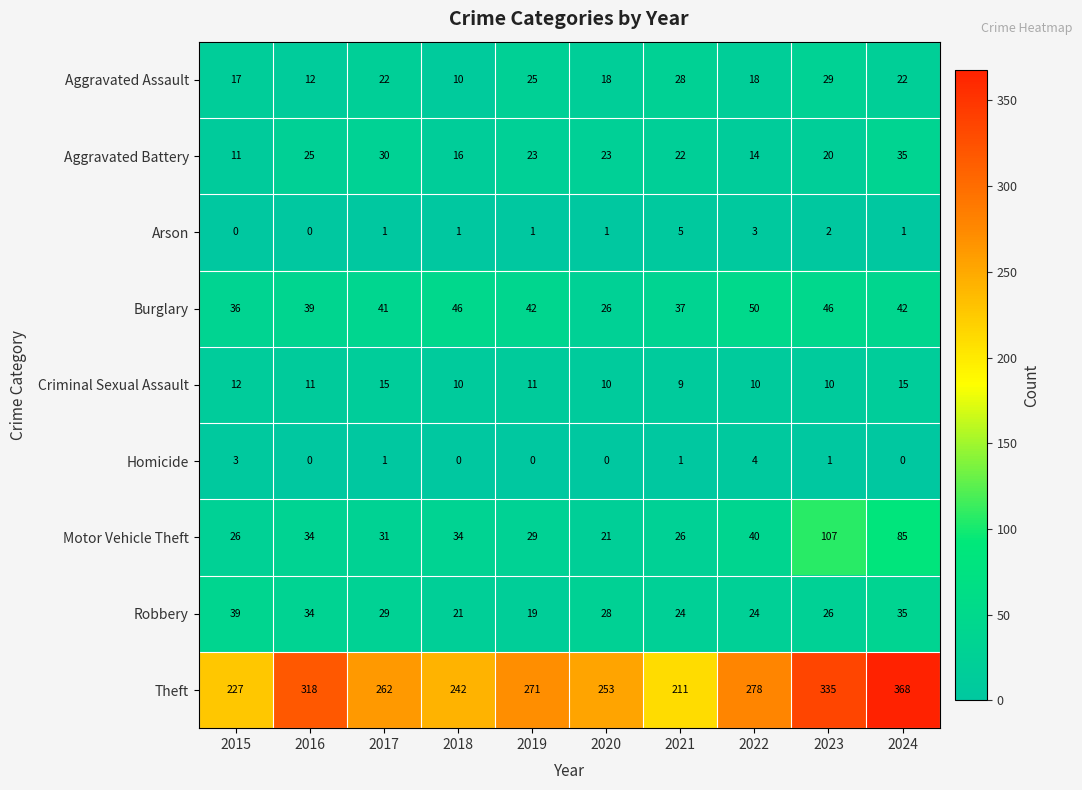

At which label does Burglary first exceed 42?

2018